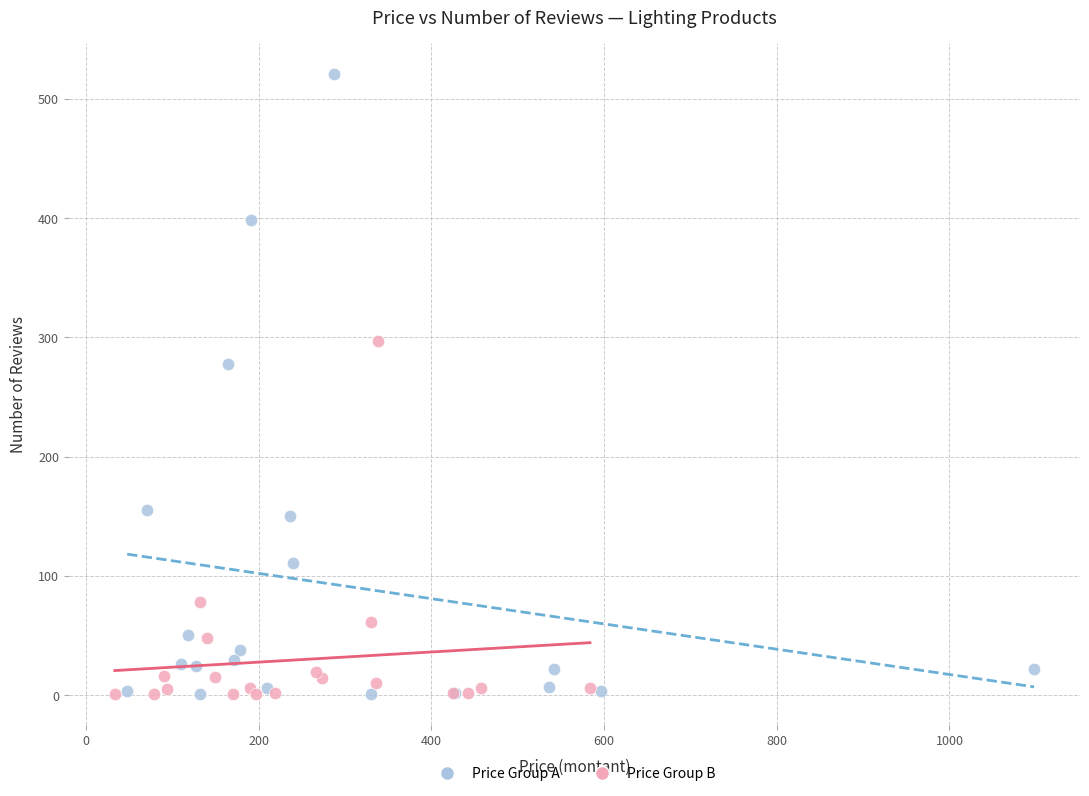

Which series contains the highest Y value?

Price Group A